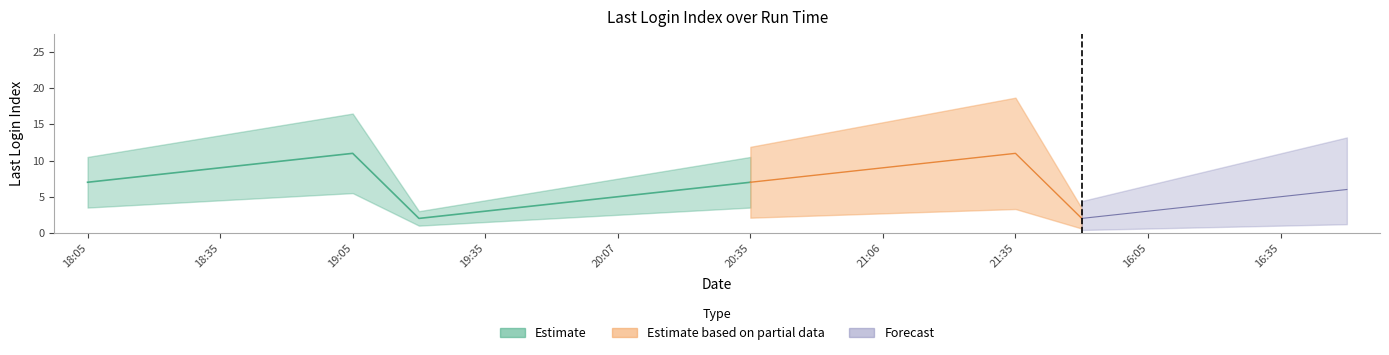

What is the greatest value displayed?

11